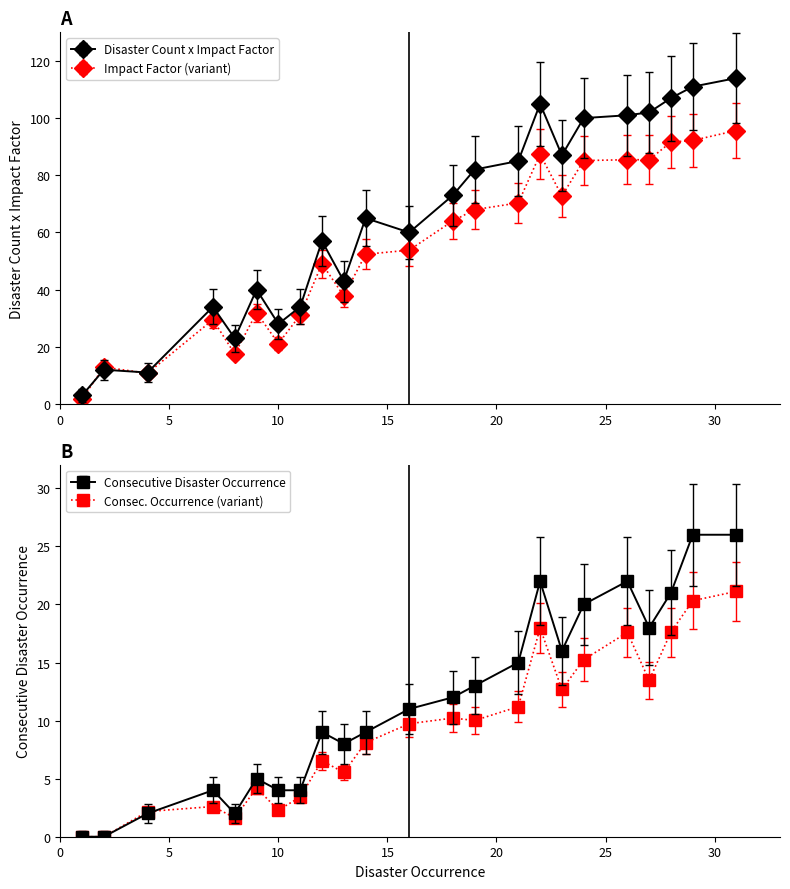

Where is the first local maximum for Disaster Count x Impact Factor?

2